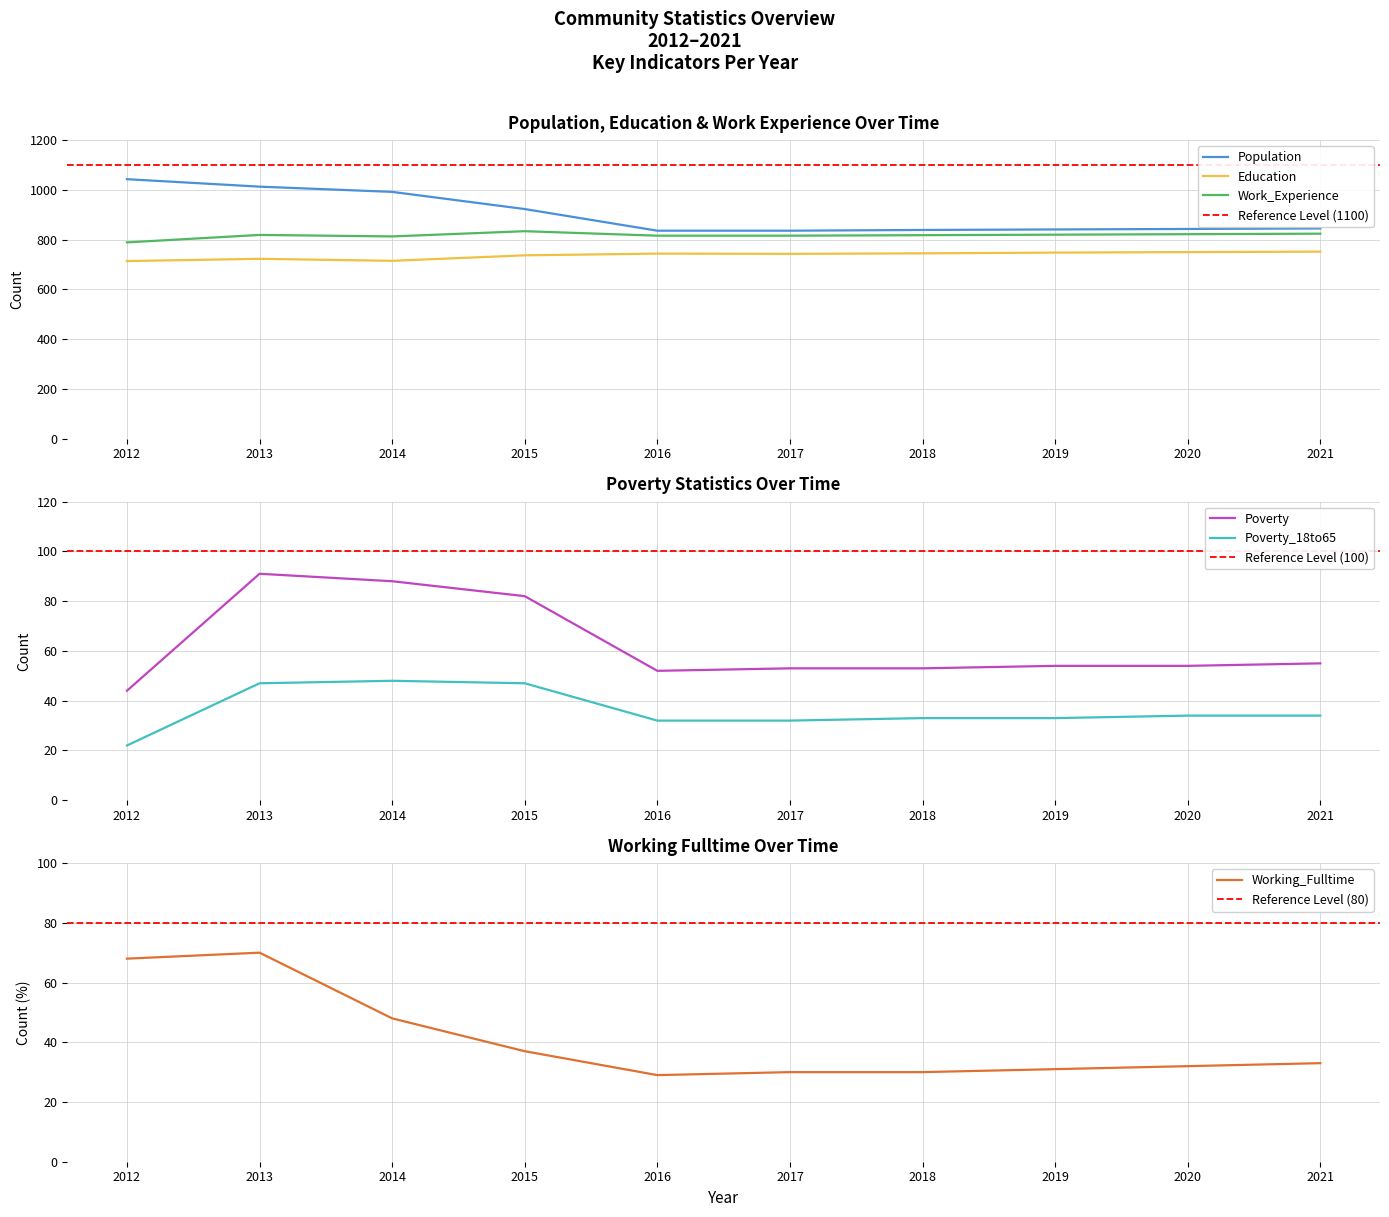

Where does the Poverty series first go above 54?

2013